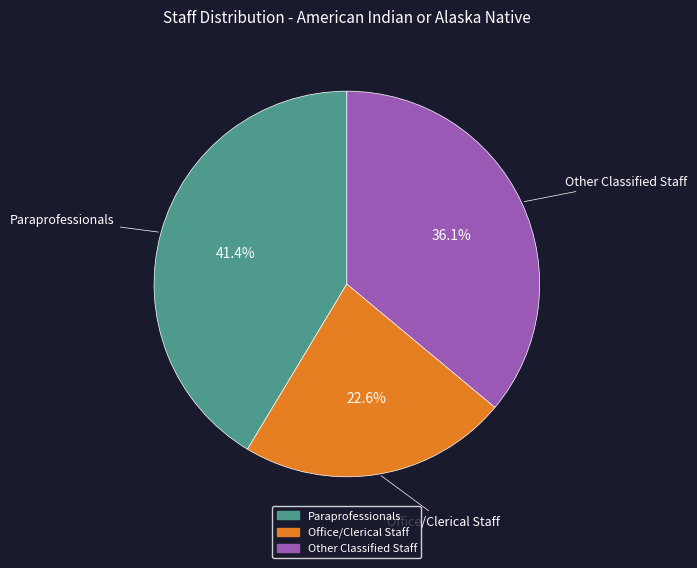

Which slice is the largest?

Paraprofessionals